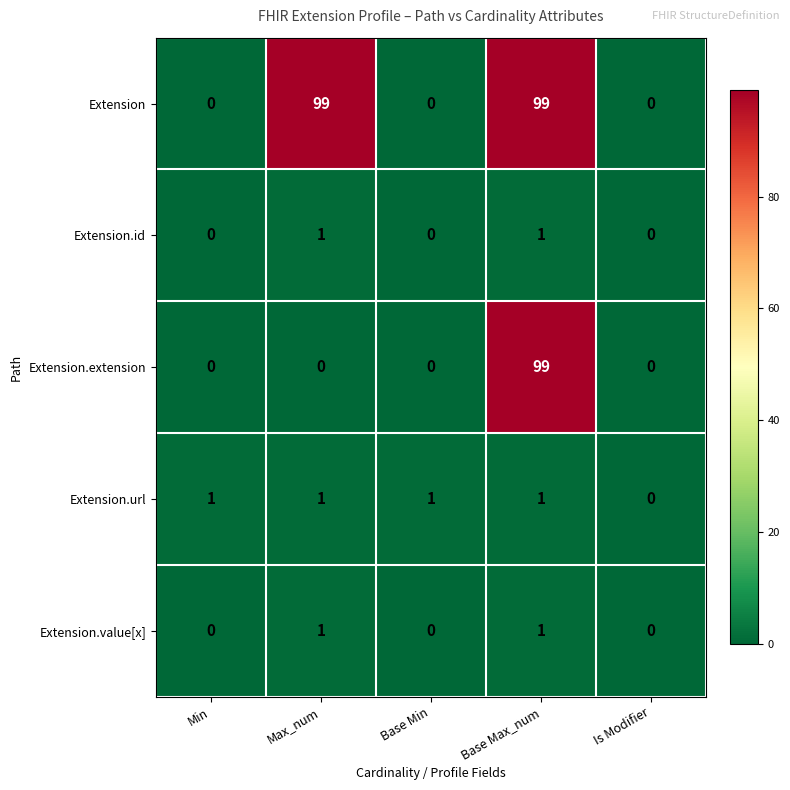

At how many categories does at least one series exceed 18?

2